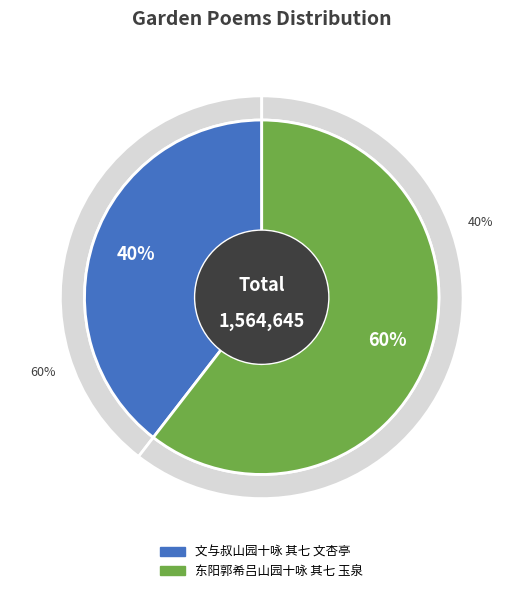

Between 文与叔山园十咏 其七 文杏亭 and 东阳郭希吕山园十咏 其七 玉泉, which is larger?

东阳郭希吕山园十咏 其七 玉泉